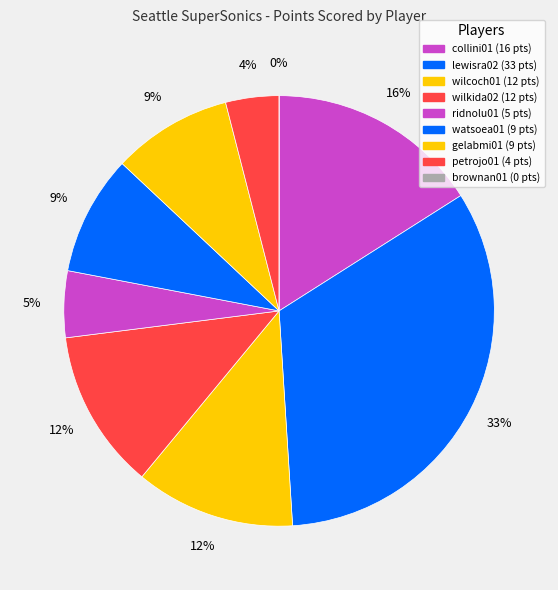

True or false: brownan01 accounts for 15% of the total.

False